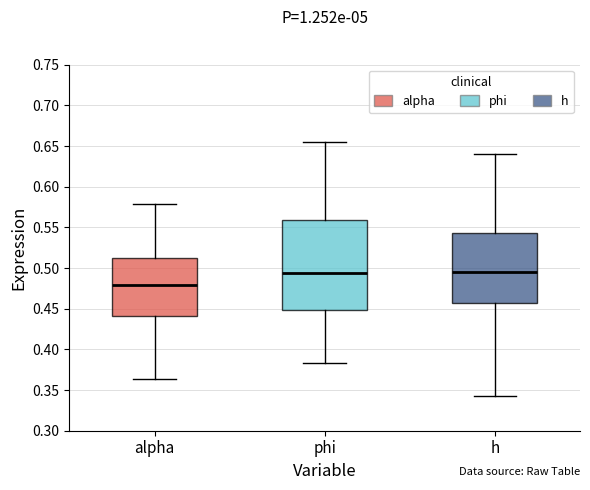

Reading left to right, transcribe this box plot: for each box, give where its median line is, the range the box spans, and where its two whiskers end, as read against the y-axis. The values are not printed on the chart, so give them approximately, as read against the axis.

alpha: median 0.480, box 0.440 to 0.515, whiskers 0.365 to 0.580
phi: median 0.495, box 0.450 to 0.560, whiskers 0.385 to 0.655
h: median 0.495, box 0.455 to 0.545, whiskers 0.345 to 0.640